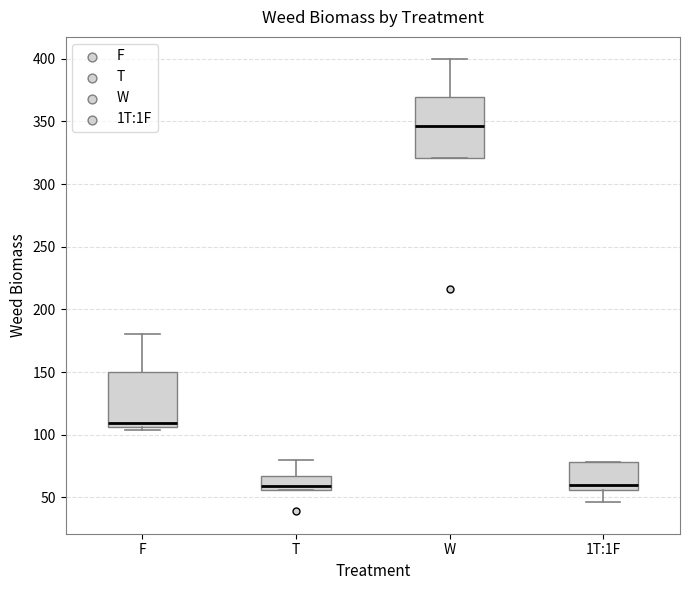

Reading left to right, transcribe this box plot: for each box, give where its median line is, the range the box spans, and where its two whiskers end, as read against the y-axis. The values are not printed on the chart, so give them approximately, as read against the axis.

F: median 110, box 105 to 150, whiskers 105 (just below the box's lower edge) to 180
T: median 60, box 55 to 65, whiskers 55 to 80
W: median 345, box 320 to 370, whiskers 320 to 400
1T:1F: median 60, box 55 to 80, whiskers 45 to 80